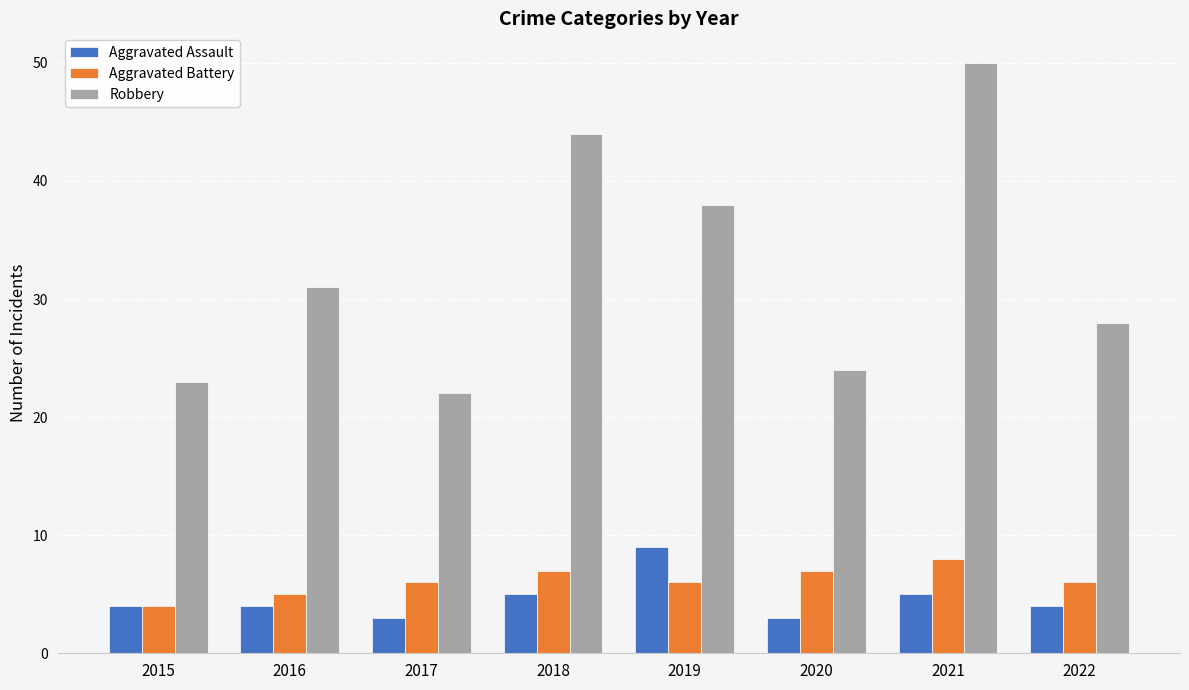

What is the difference between the highest and lowest values at 2019?

32